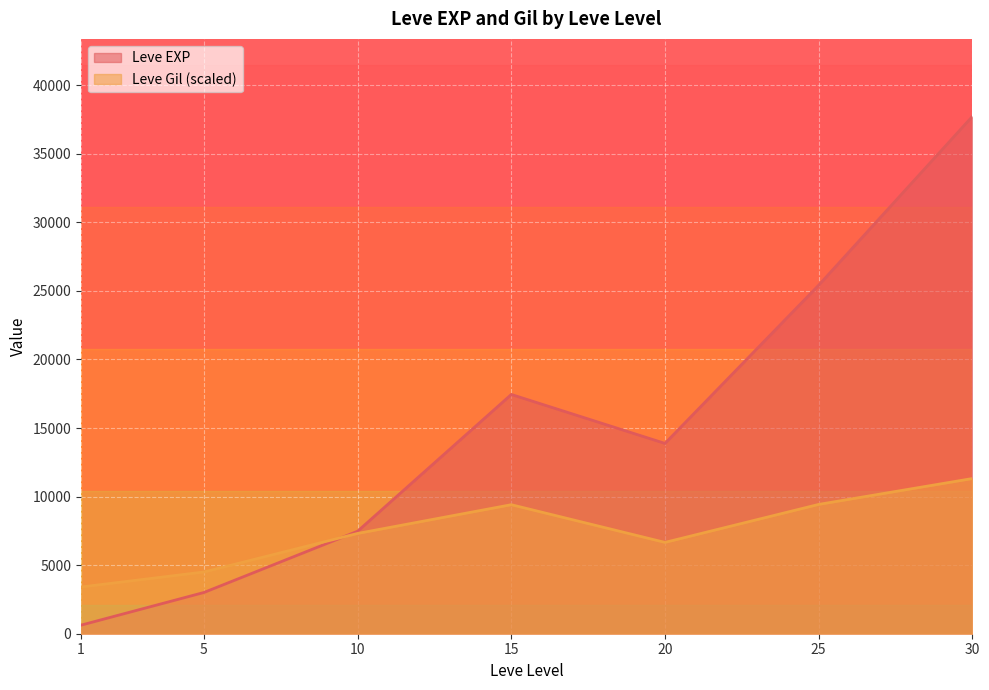

How many lines are shown in the chart?

2